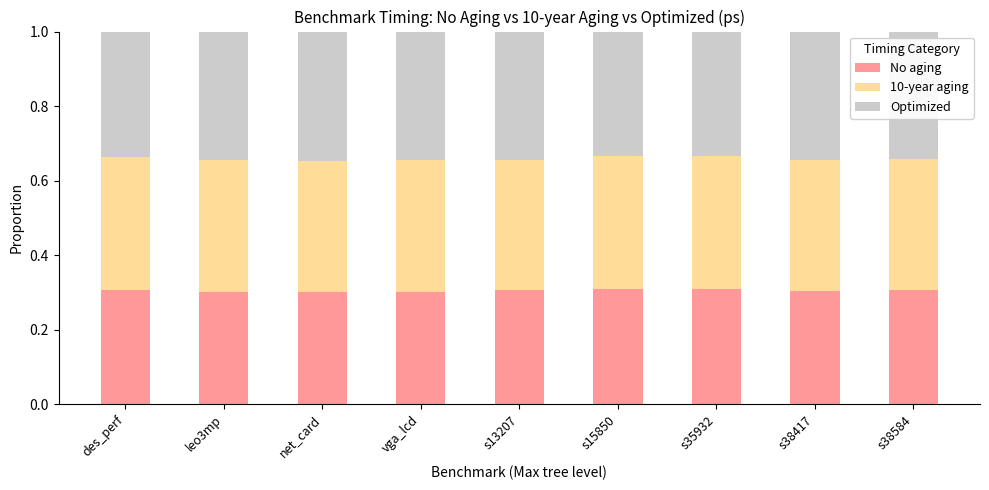

What is the total value across all series at des_perf?

1.0